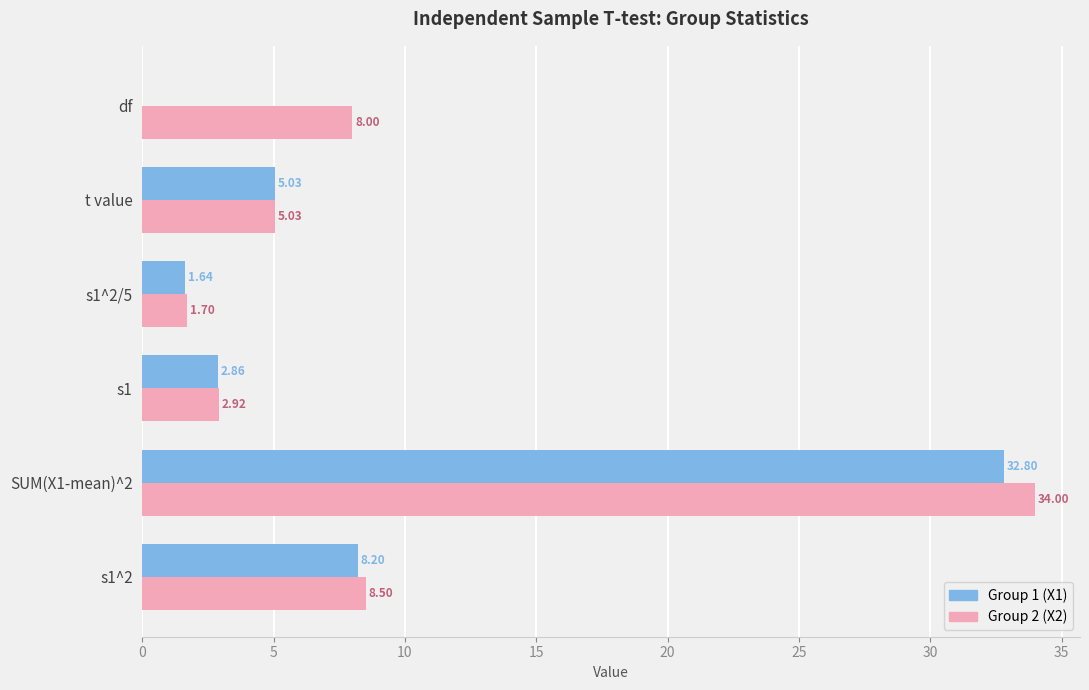

At which category is the sum across all series the highest?

SUM(X1-mean)^2